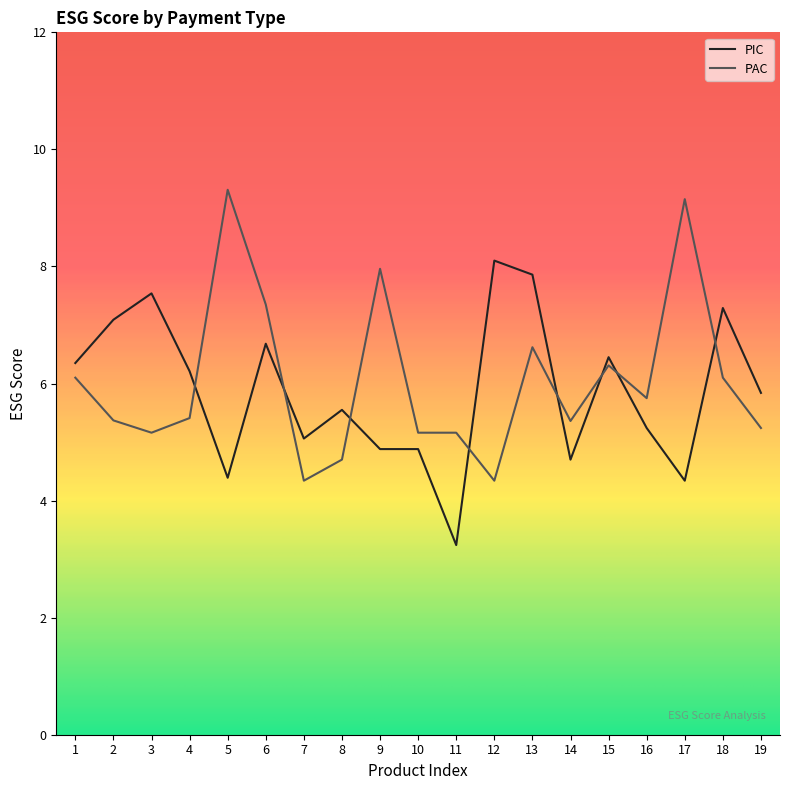

What is the greatest value displayed?

9.3